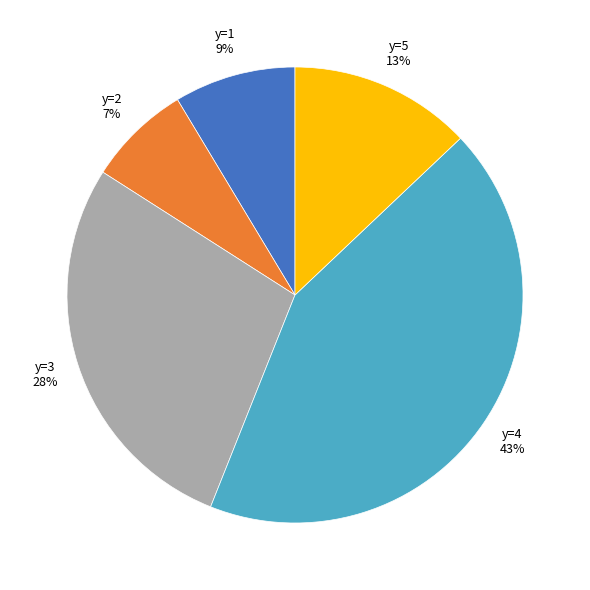

Is there a majority slice in this chart?

No